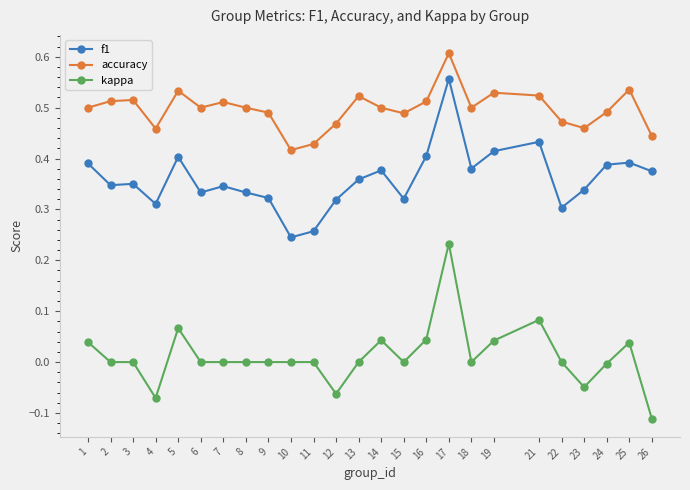

How many lines are shown in the chart?

3